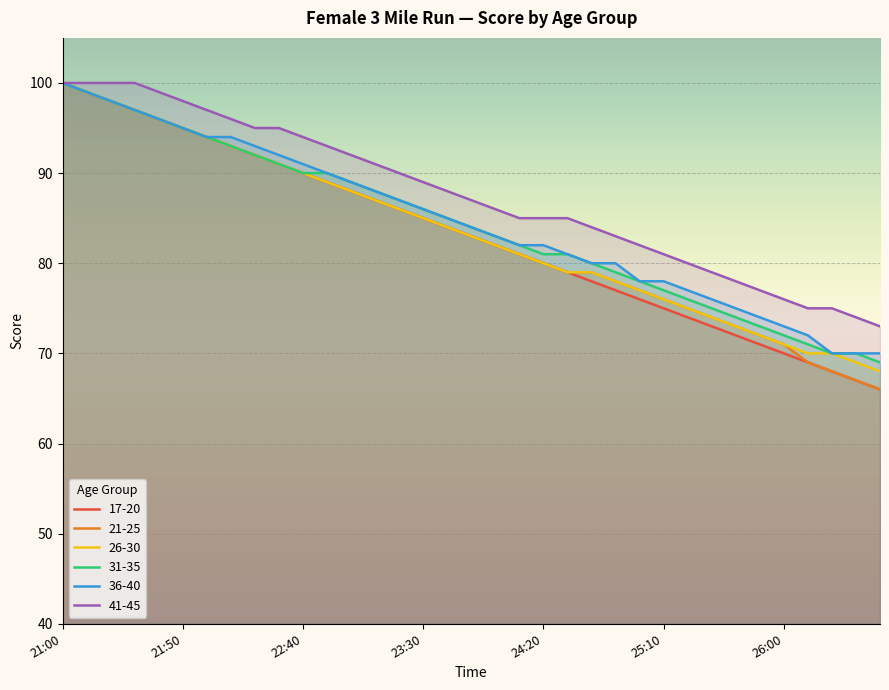

Which has a higher value, 21:10 or 26:10?

21:10